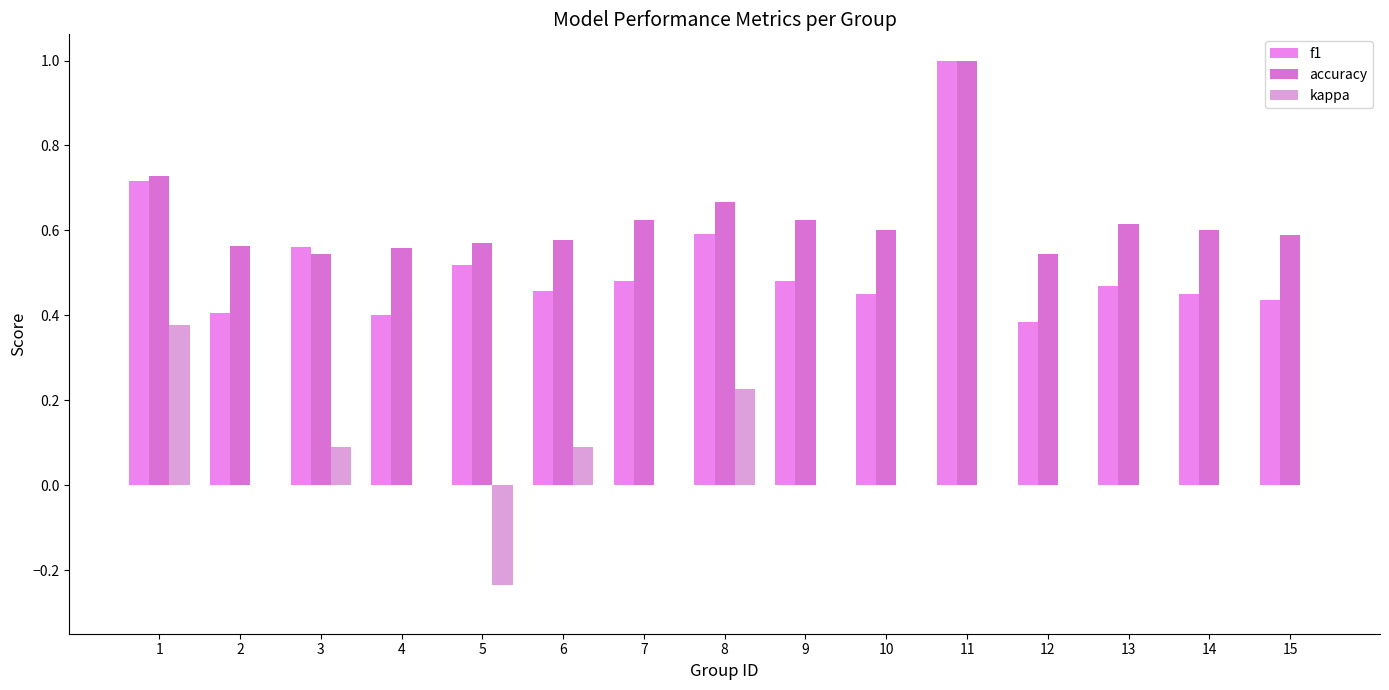

What is the value of the accuracy bar at the 2nd from the left?

0.6